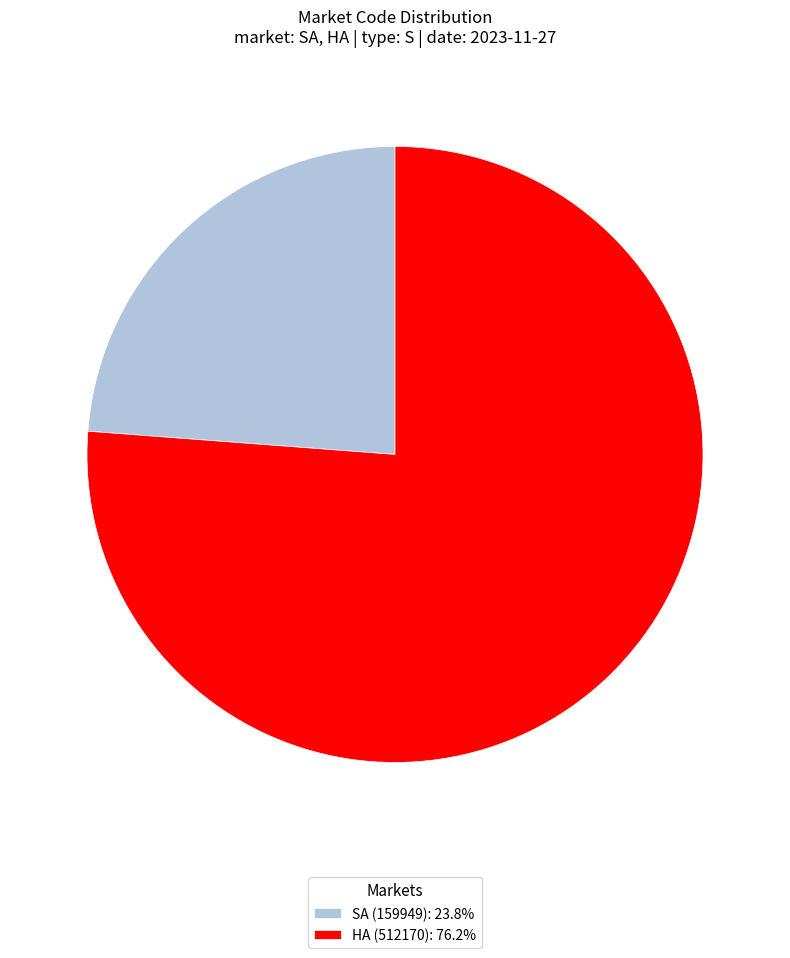

Count the number of slices in the pie.

2